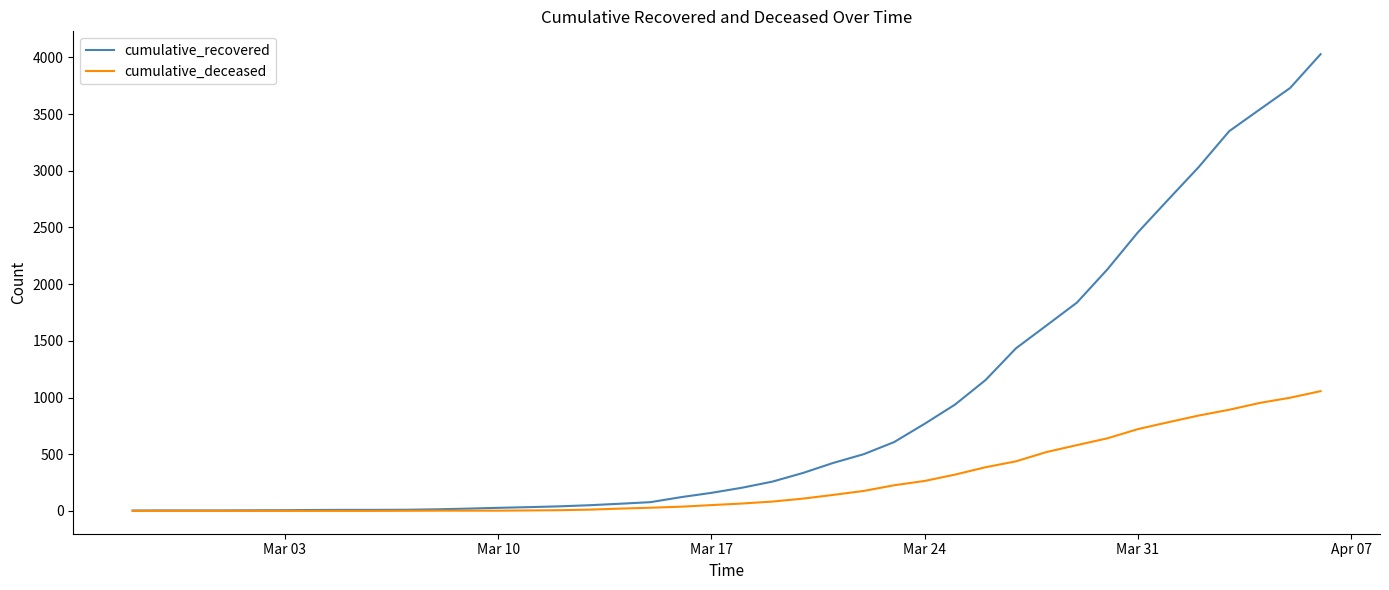

Which series has the largest range (max minus min)?

cumulative_recovered